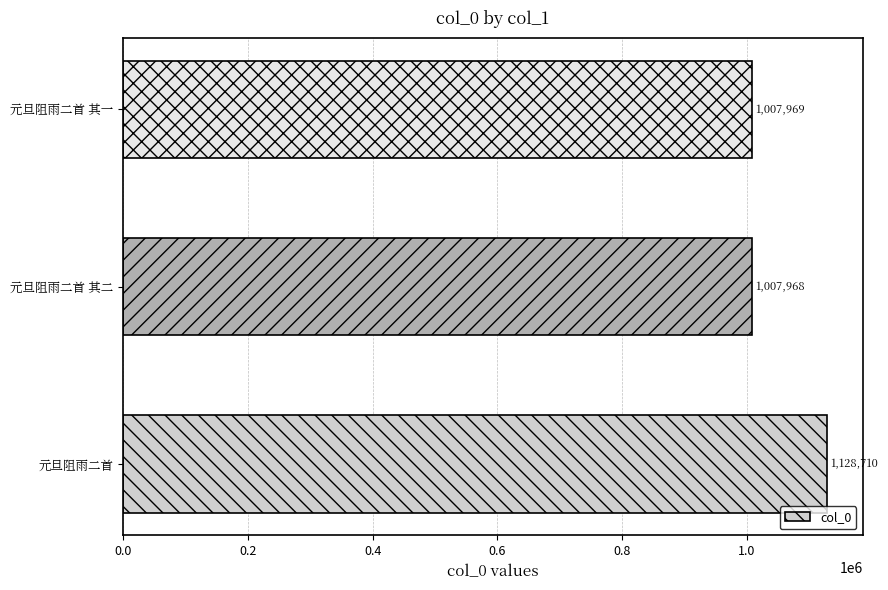

The value at 元旦阻雨二首 其一 is 1007969. True or false?

True